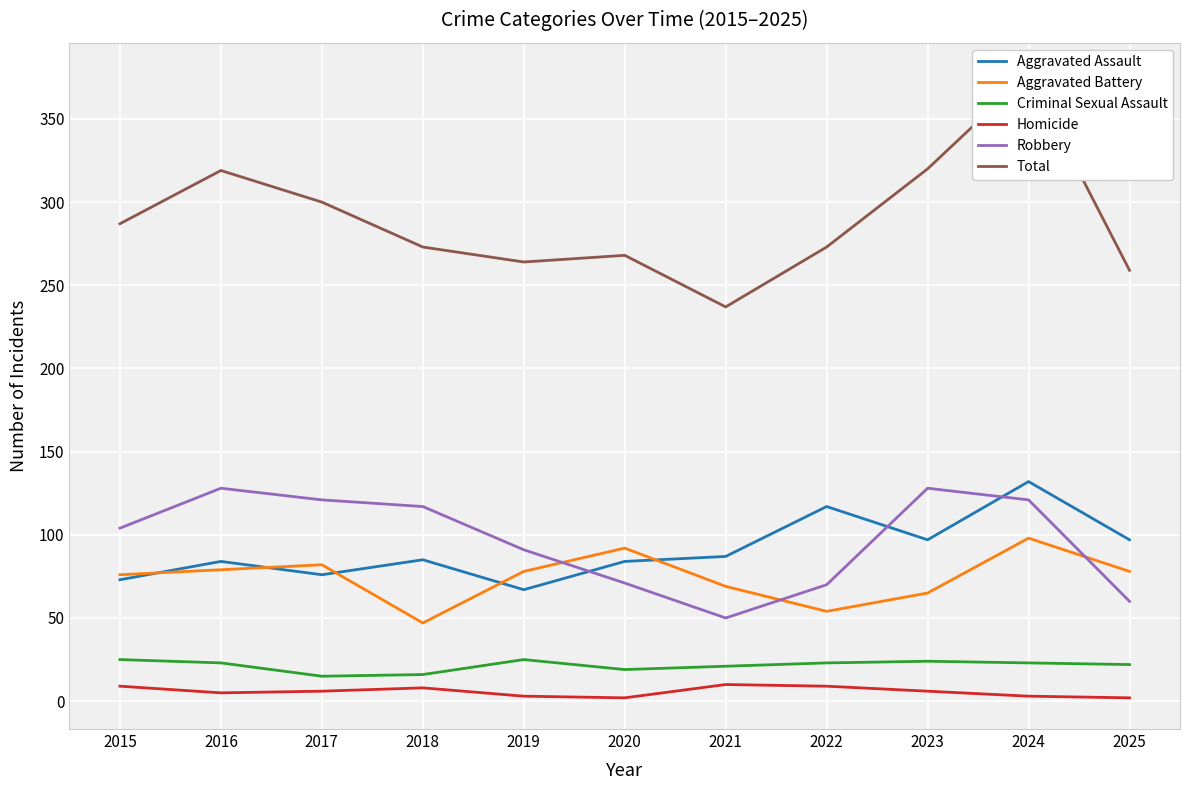

Which series has the widest spread of values?

Total